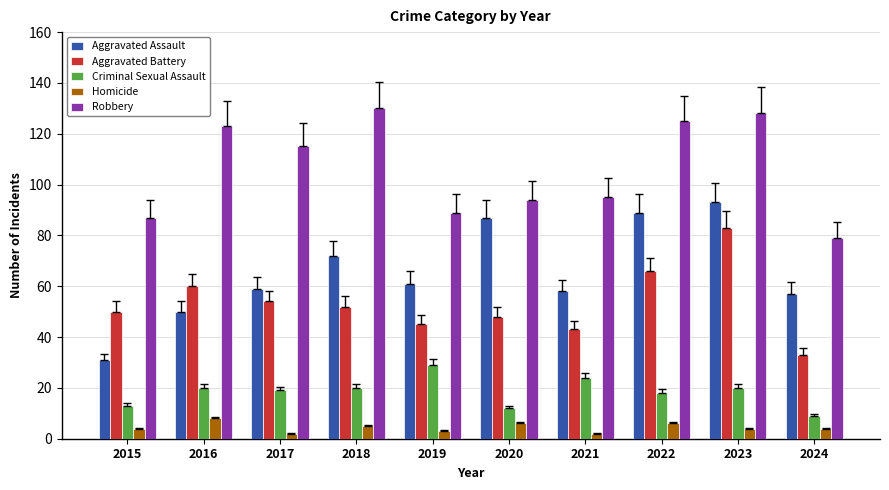

What is the total value across all series at 2023?

328